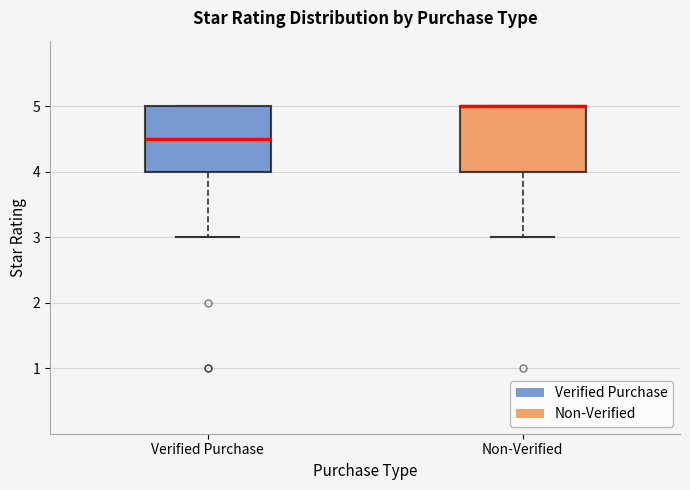

Reading left to right, transcribe this box plot: for each box, give where its median line is, the range the box spans, and where its two whiskers end, as read against the y-axis. The values are not printed on the chart, so give them approximately, as read against the axis.

Verified Purchase: median 4.5, box 4.0 to 5.0, whiskers 3.0 to 5.0
Non-Verified: median 5.0 (drawn on the box's upper edge), box 4.0 to 5.0, whiskers 3.0 to 5.0